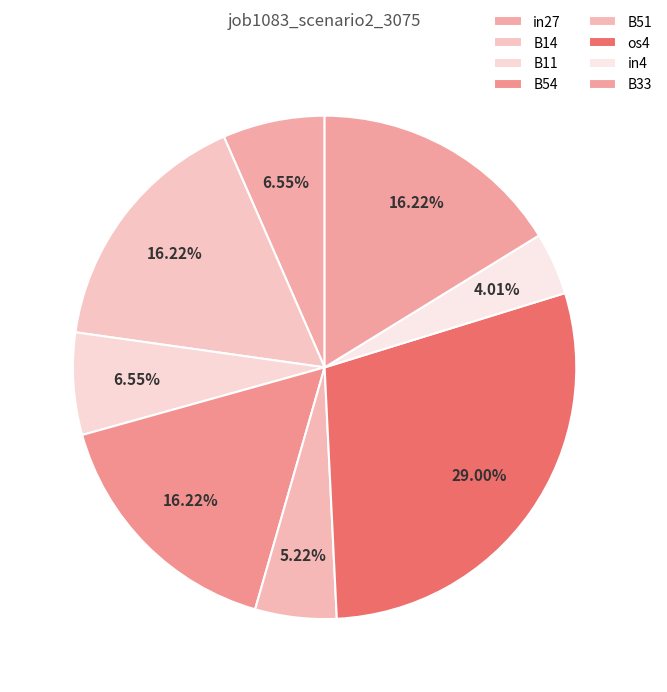

What is the largest slice in the pie chart?

os4